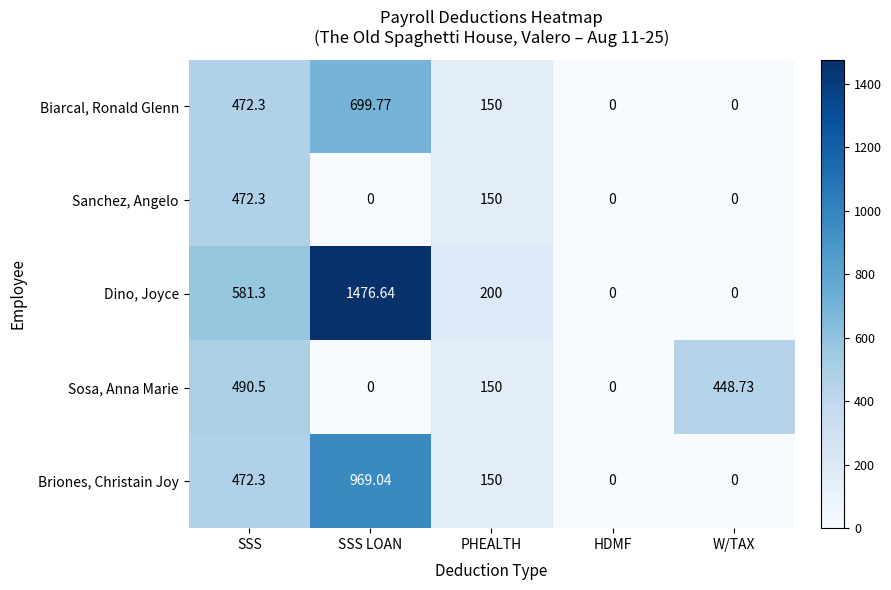

At how many categories does at least one series exceed 262?

3